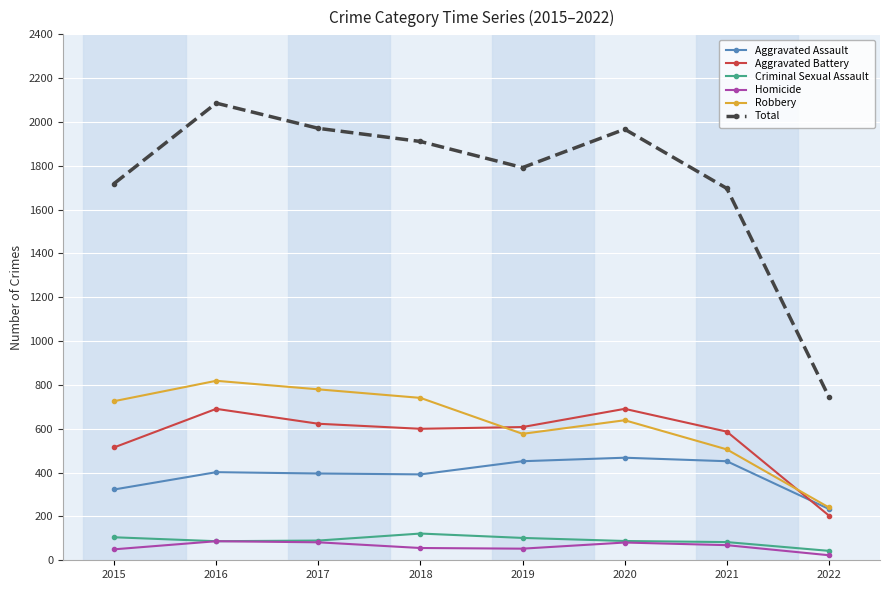

Where do Aggravated Assault and Aggravated Battery first cross each other?

2021 and 2022